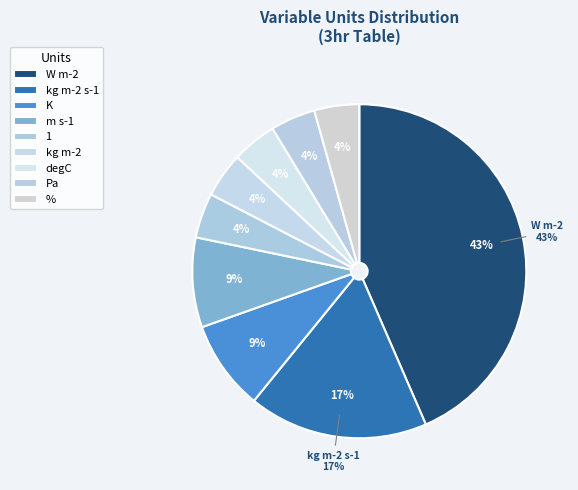

True or false: Pa accounts for 1% of the total.

False